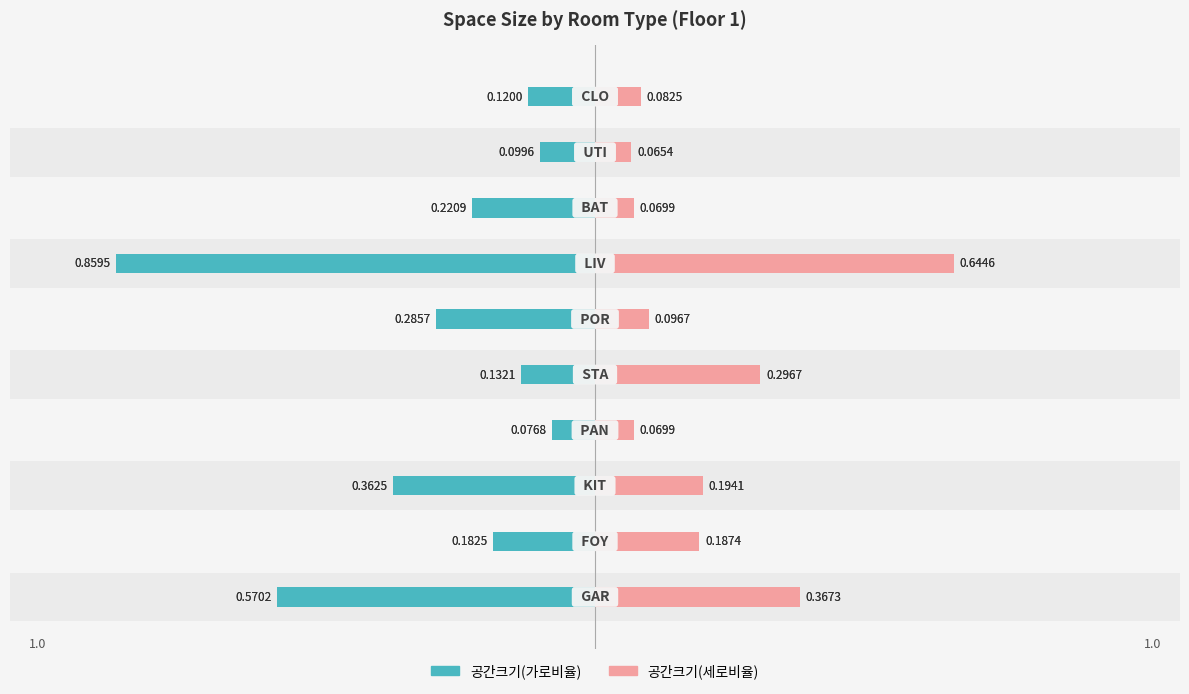

Reading right to left, what are all the values shown in this chart?

공간크기(가로비율): 9=-0.1	8=-0.1	7=-0.2	6=-0.9	5=-0.3	4=-0.1	3=-0.1	2=-0.4	1=-0.2	0=-0.6
공간크기(세로비율): 9=0.1	8=0.1	7=0.1	6=0.6	5=0.1	4=0.3	3=0.1	2=0.2	1=0.2	0=0.4